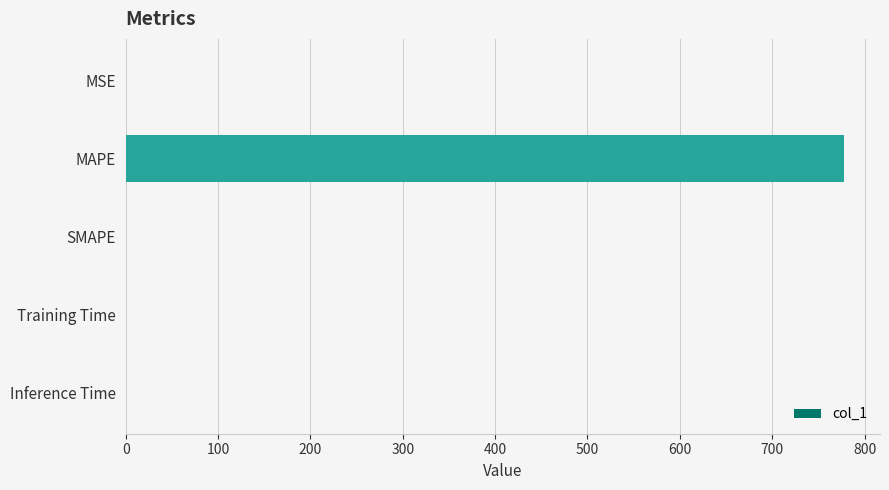

What is the sum of all values?

777.9